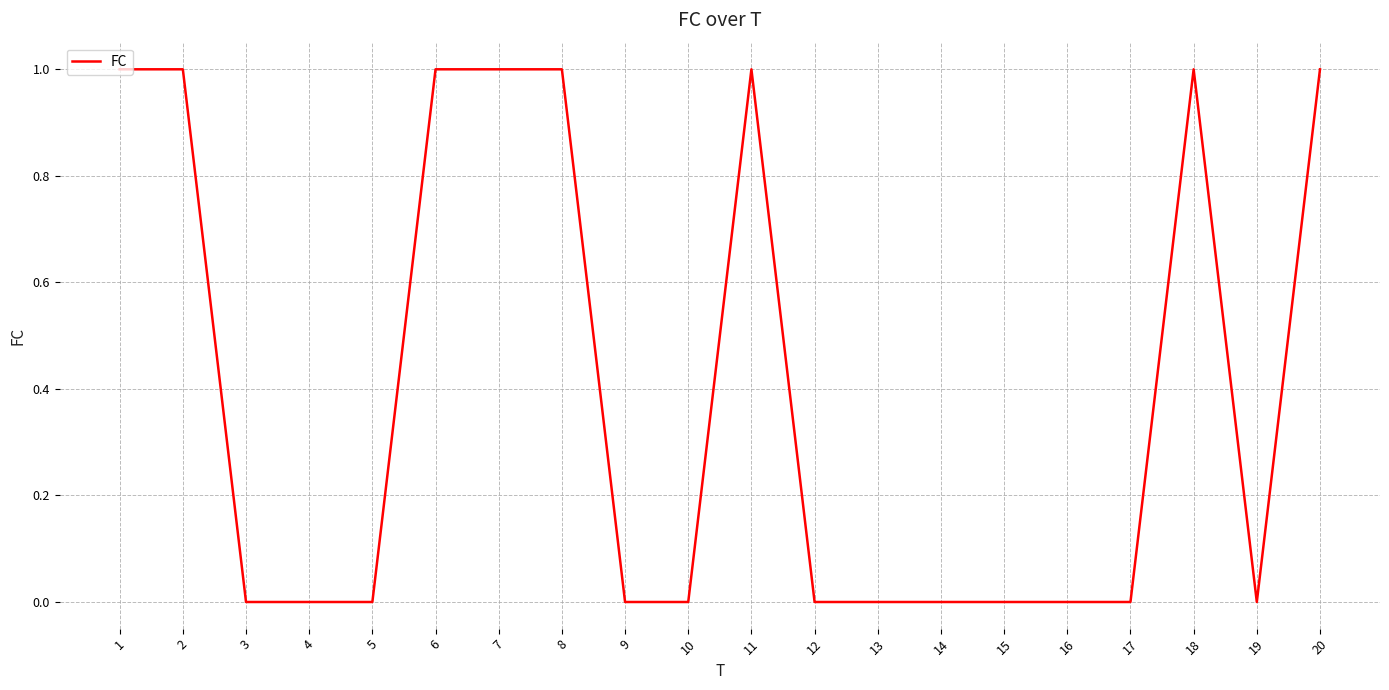

Does the chart display data point markers on the line(s)?

No